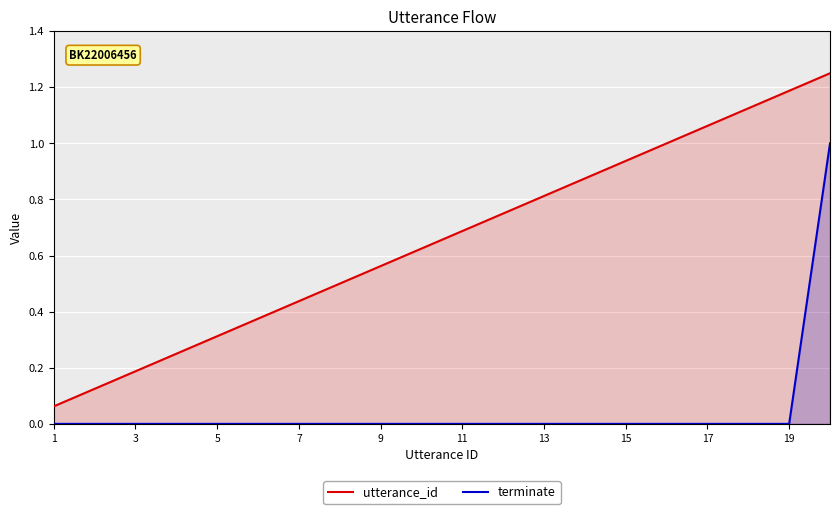

Reading right to left, list all the values displayed in this chart.

utterance_id: 1.2	1.2	1.1	1.1	1.0	0.9	0.9	0.8	0.8	0.7	0.6	0.6	0.5	0.4	0.4	0.3	0.2	0.2	0.1	0.1
terminate: 1.0	0.0	0.0	0.0	0.0	0.0	0.0	0.0	0.0	0.0	0.0	0.0	0.0	0.0	0.0	0.0	0.0	0.0	0.0	0.0